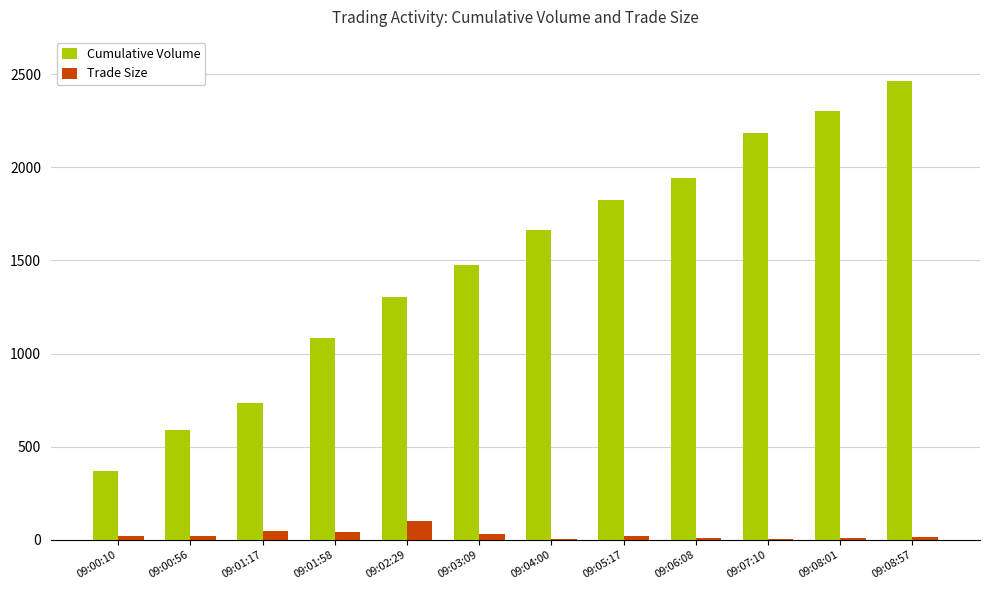

The value of Cumulative Volume at 09:01:17 is 735. True or false?

True